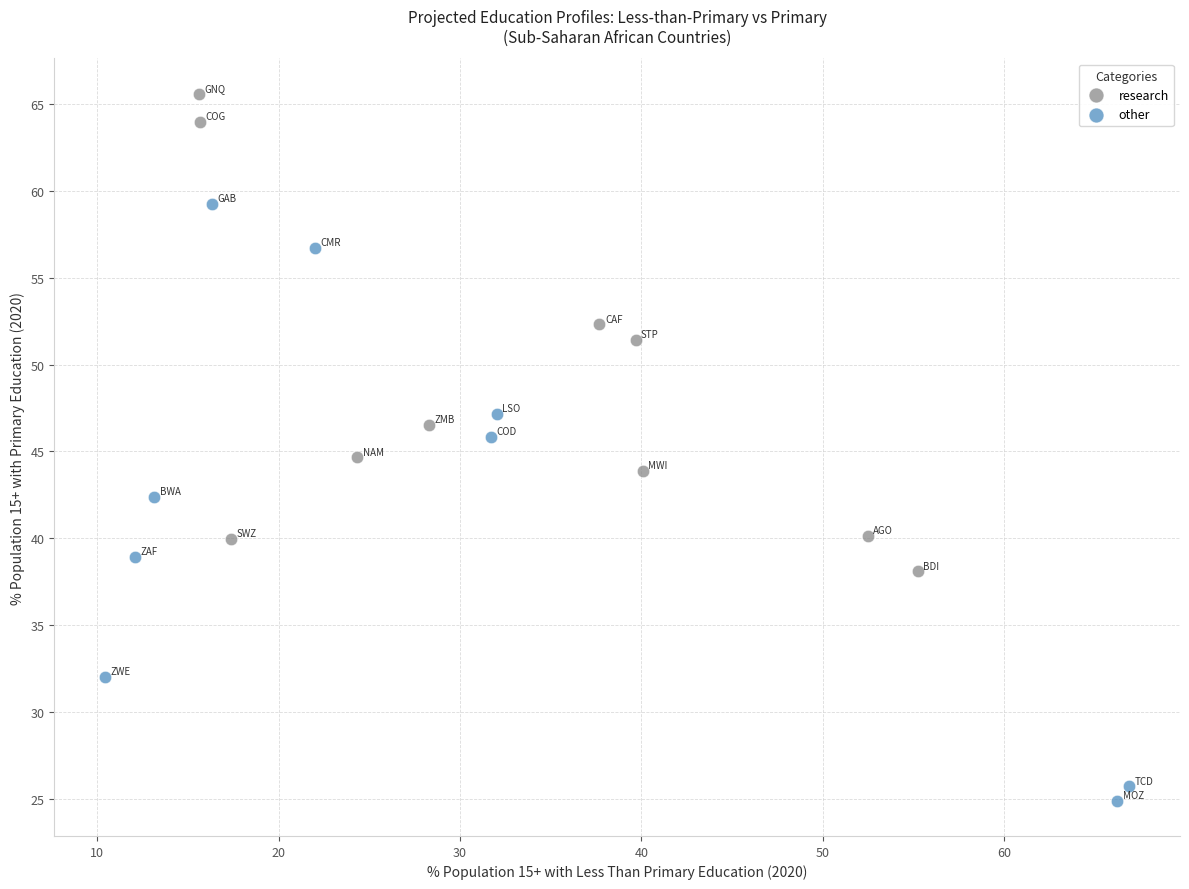

What are all the series names shown in the legend?

research, other